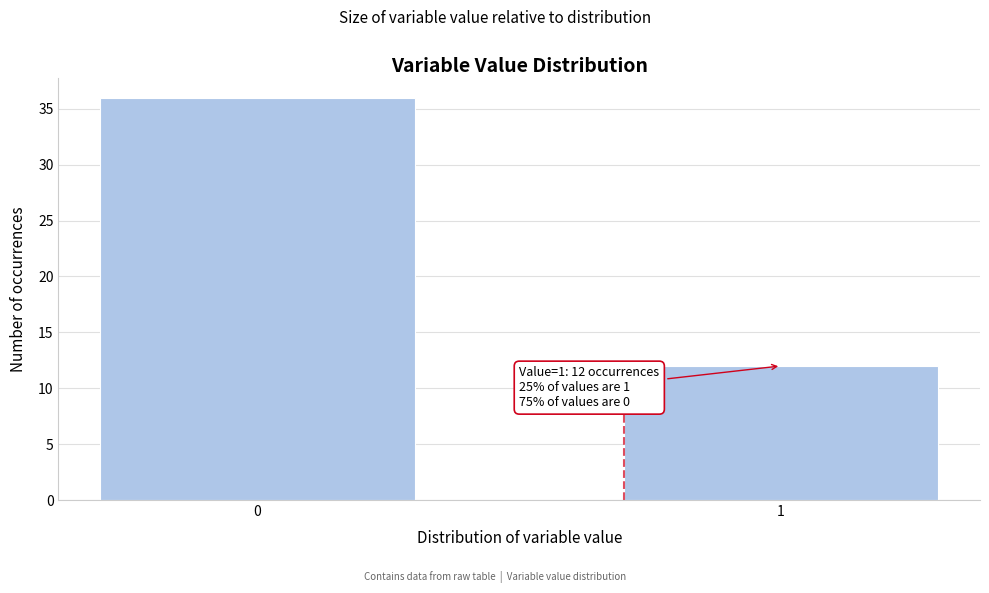

Reading right to left, list all the values displayed in this chart.

1=12	0=36